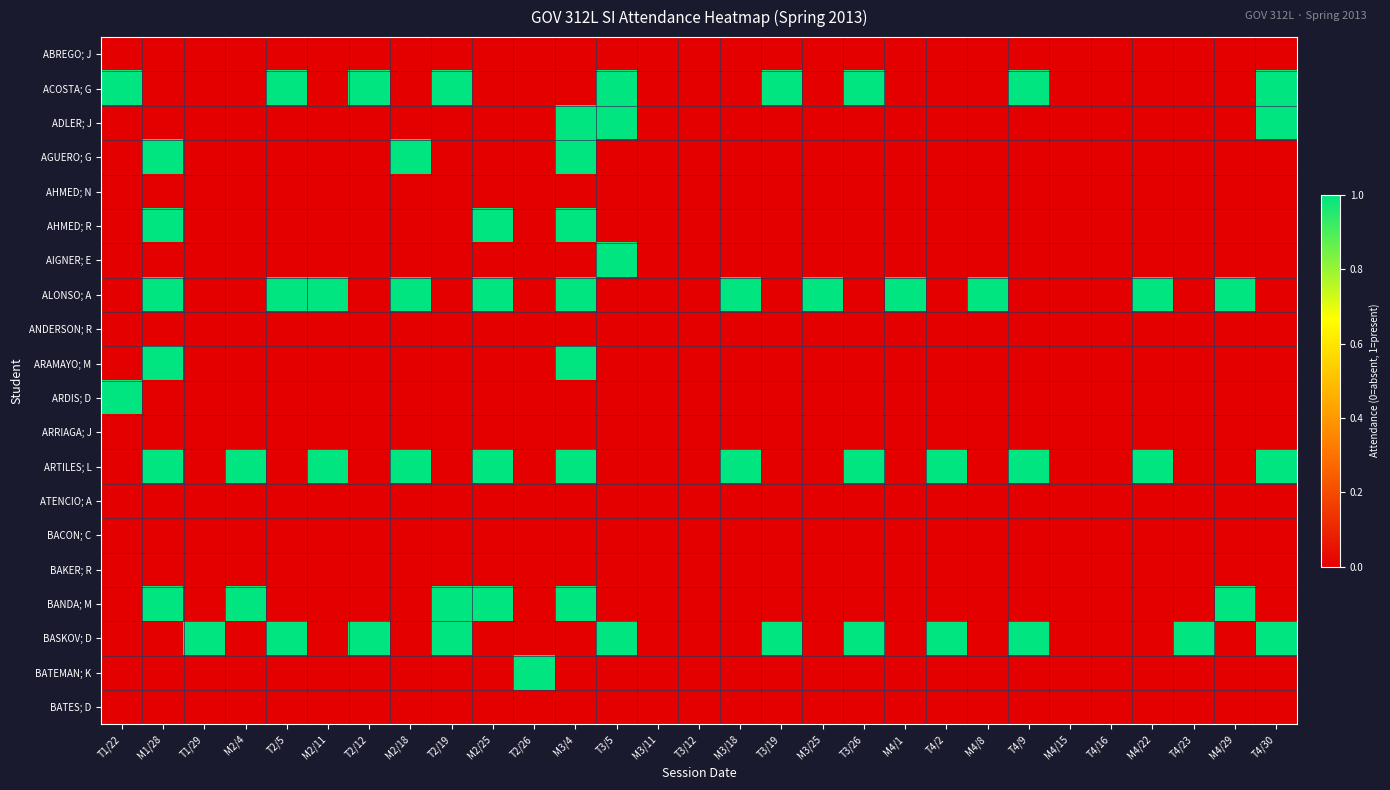

What is the total value across all series at T3/19?

2